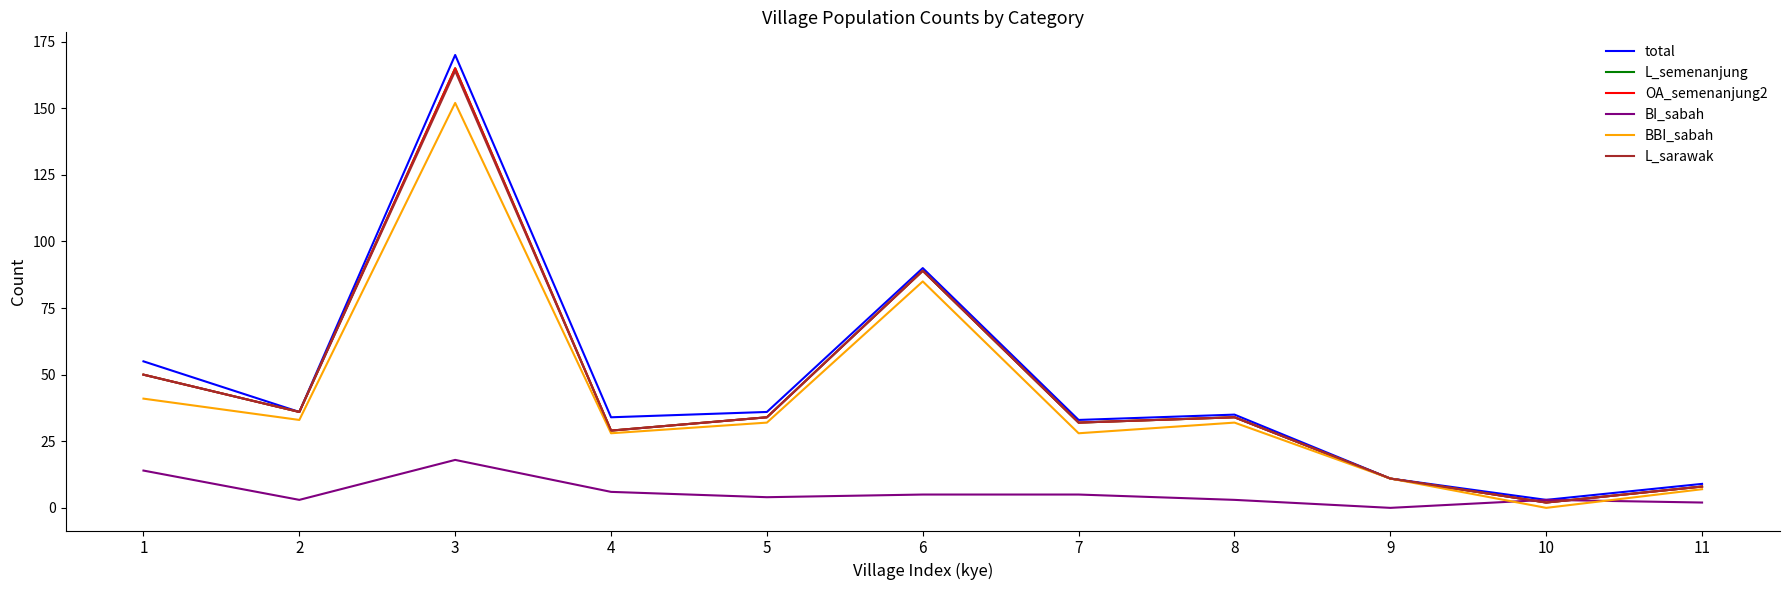

Reading left to right, transcribe all the data shown in this chart.

total: 55	36	170	34	36	90	33	35	11	3	9
L_semenanjung: 50	36	165	29	34	89	32	34	11	2	8
OA_semenanjung2: 50	36	165	29	34	89	32	34	11	2	8
BI_sabah: 14	3	18	6	4	5	5	3	0	3	2
BBI_sabah: 41	33	152	28	32	85	28	32	11	0	7
L_sarawak: 50	36	164	29	34	89	32	34	11	2	8